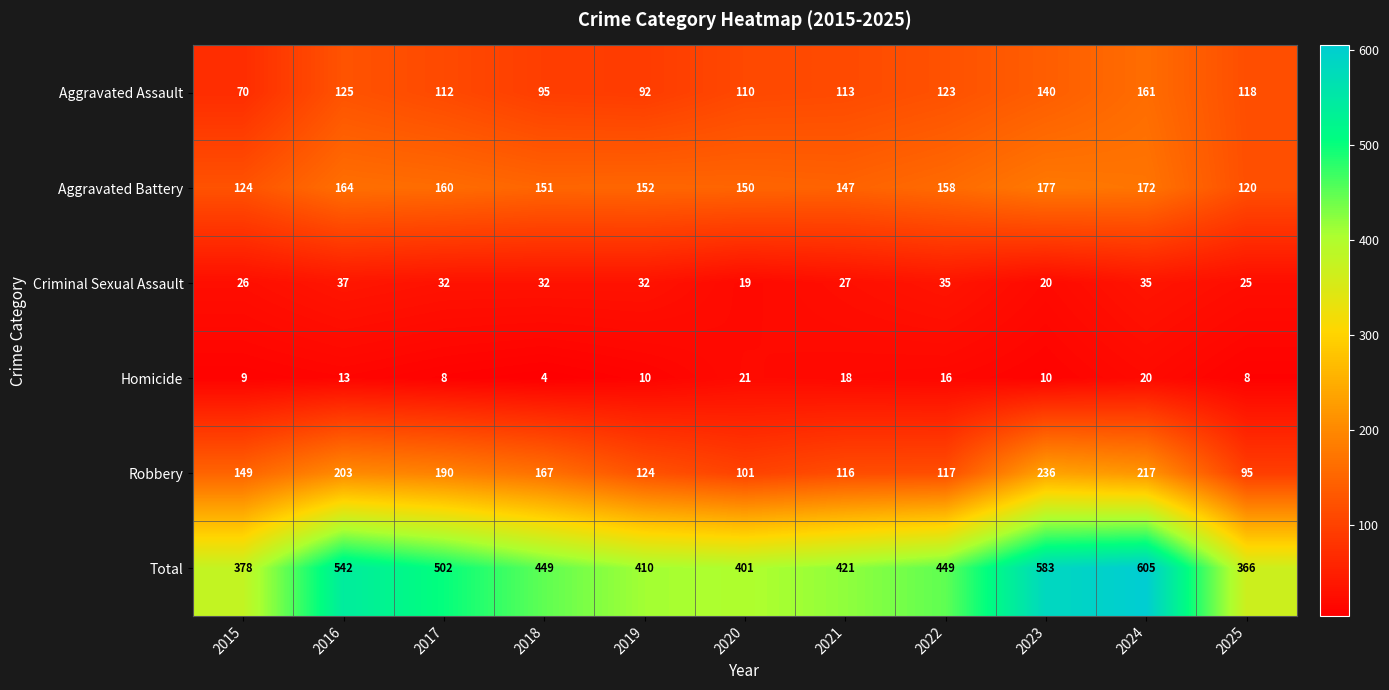

At which label does Total first exceed 449?

2016